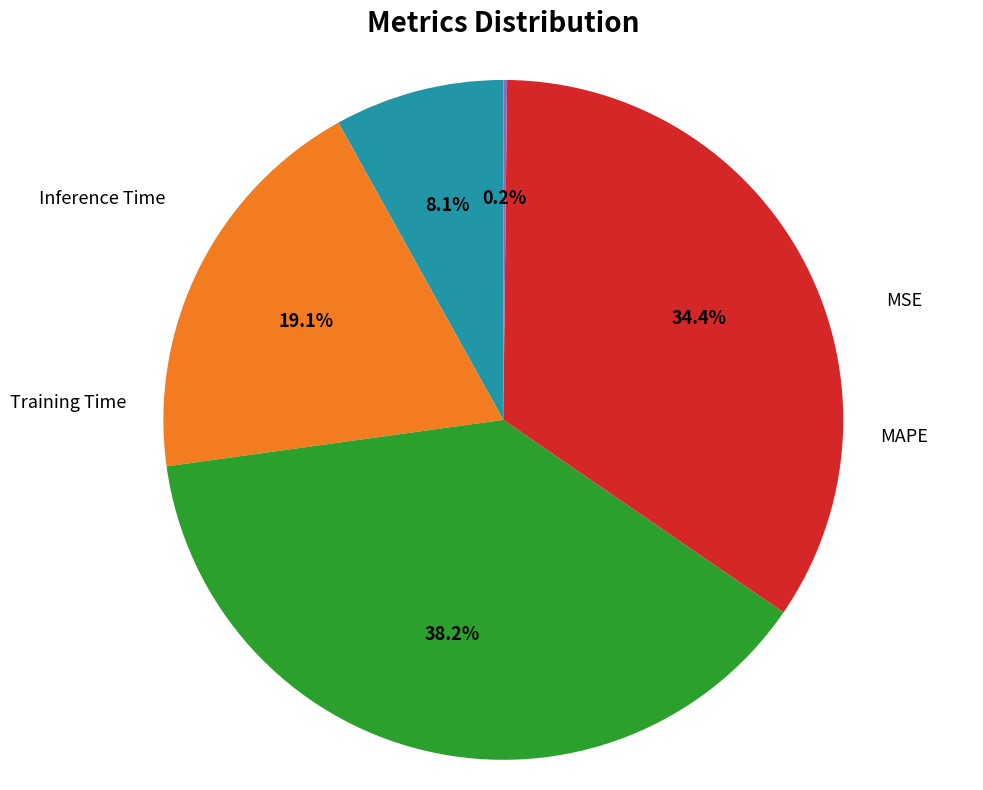

Is there a majority slice in this chart?

No